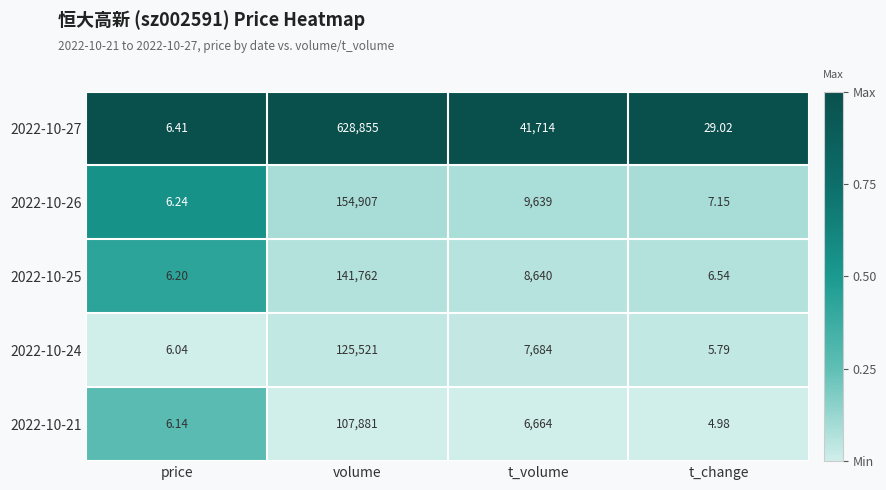

Which series has the widest spread of values?

2022-10-27